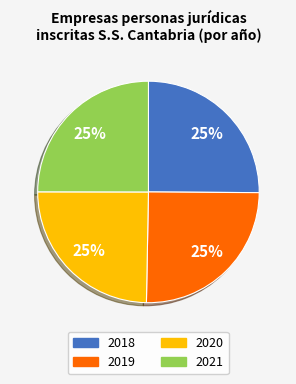

Count the number of slices in the pie.

4